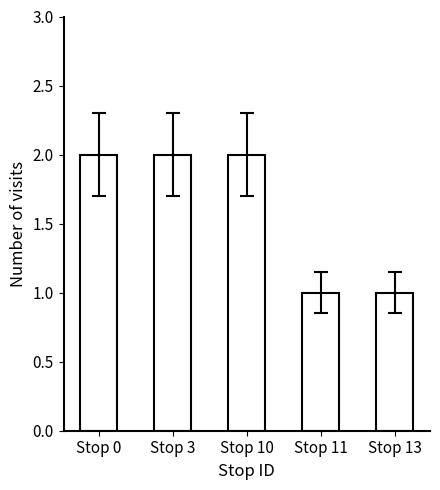

What is the sum of the values at Stop 3 and Stop 10?

4